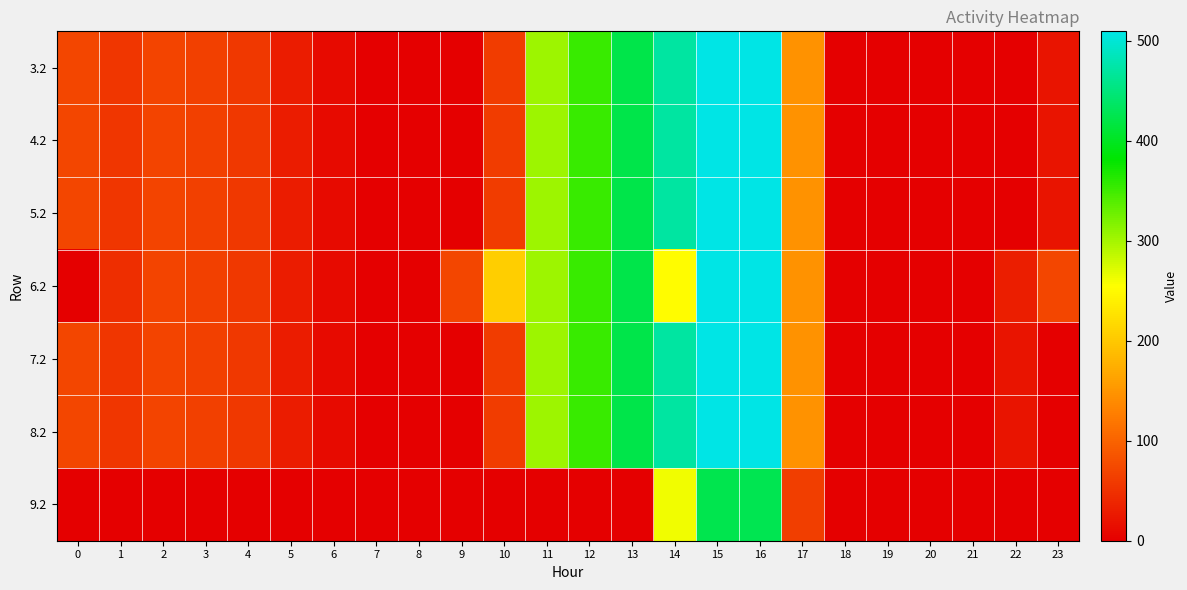

List the series in order of their peak value, lowest first.

9.2, 3.2, 4.2, 5.2, 6.2, 7.2, 8.2